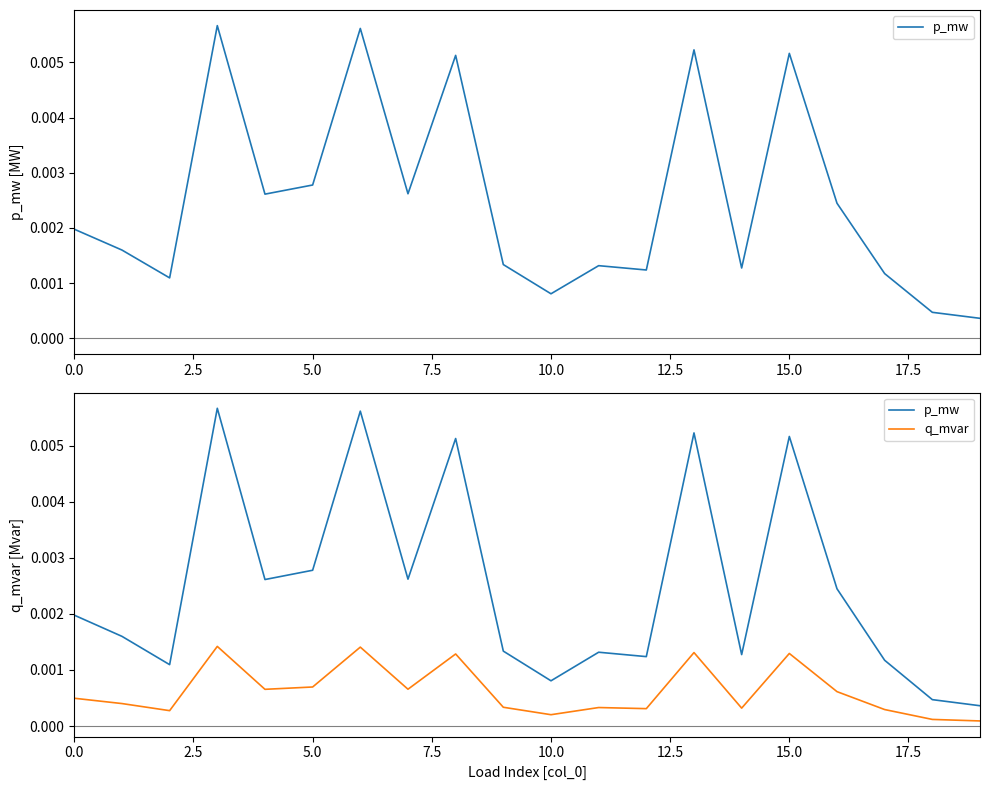

Between 0.0 and 15.0, which series saw the biggest shift?

p_mw